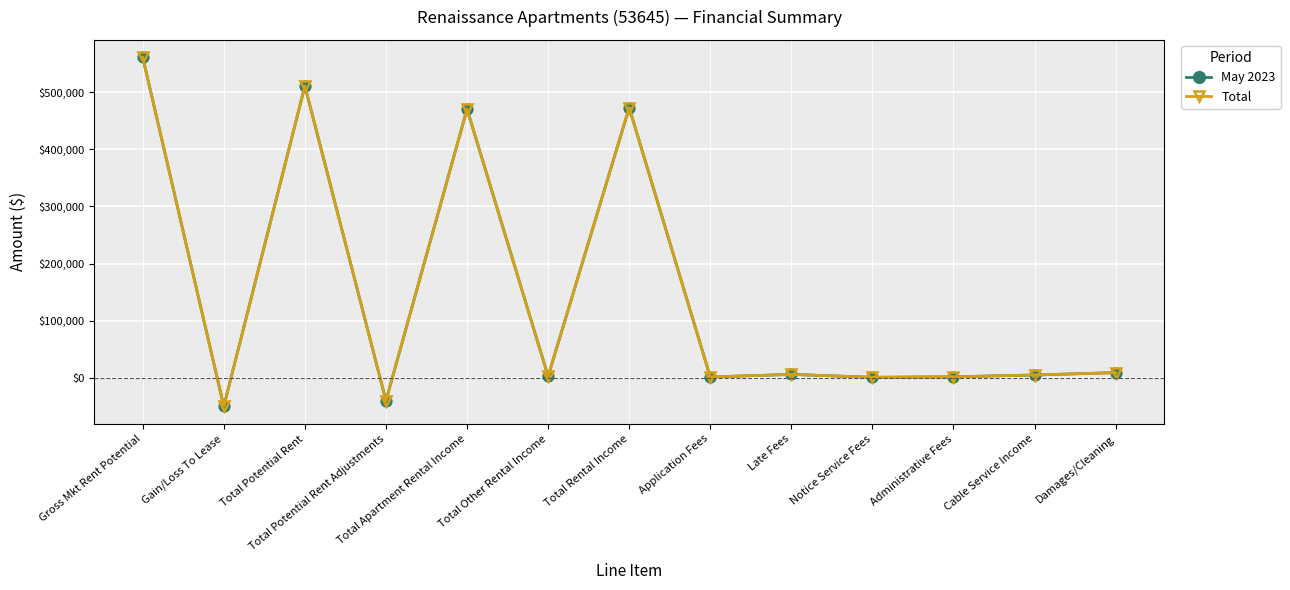

Does the chart have visible grid lines?

Yes